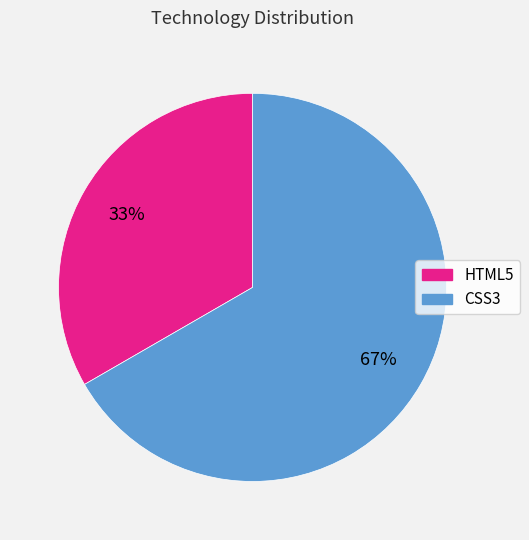

Which category has the biggest portion of the pie?

CSS3